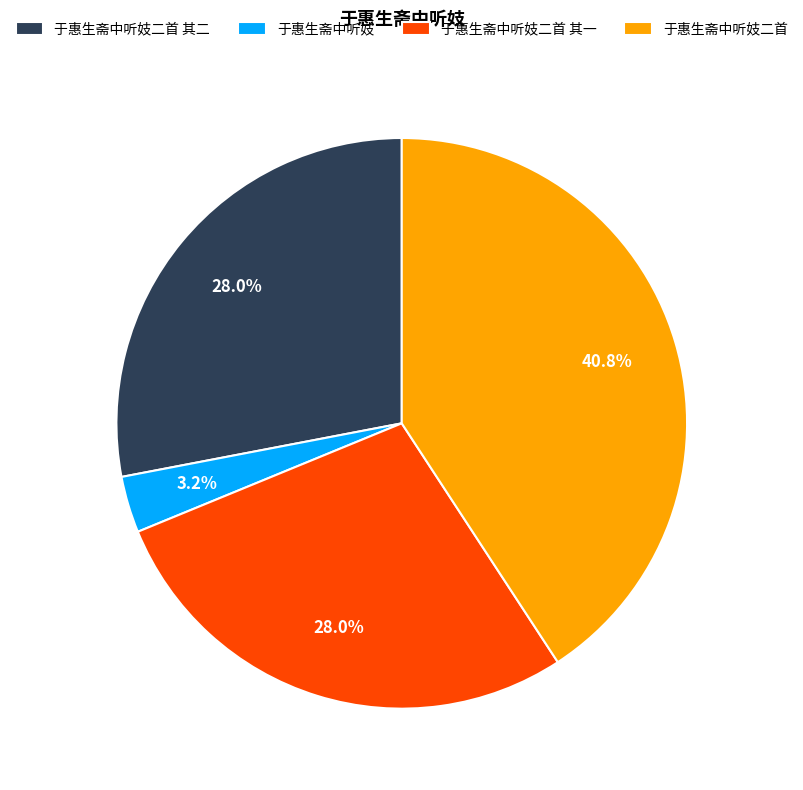

To the nearest percent, what is the difference between the largest and smallest slice percentages?

38%